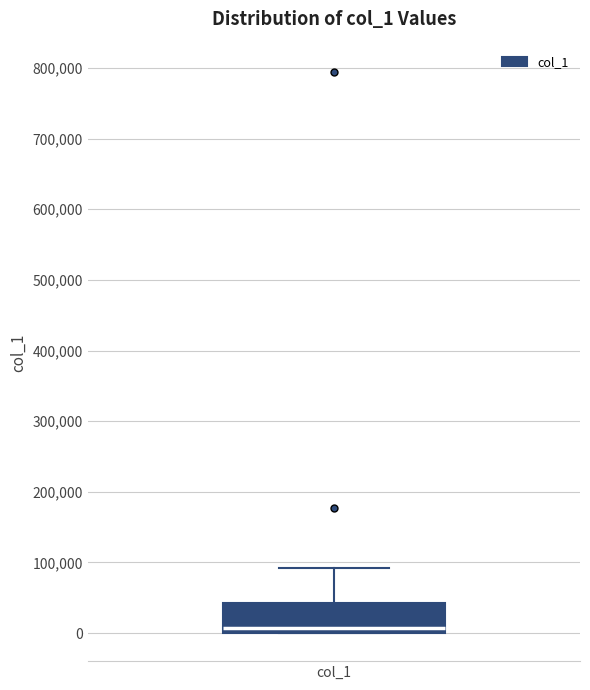

Read this box plot against the y-axis: the position of the median line, the range covered by the box, and the ends of both whiskers. The values are not printed on the chart, so give them approximately, as read against the axis.

median 10000, box 0 to 40000, whiskers 0 to 90000